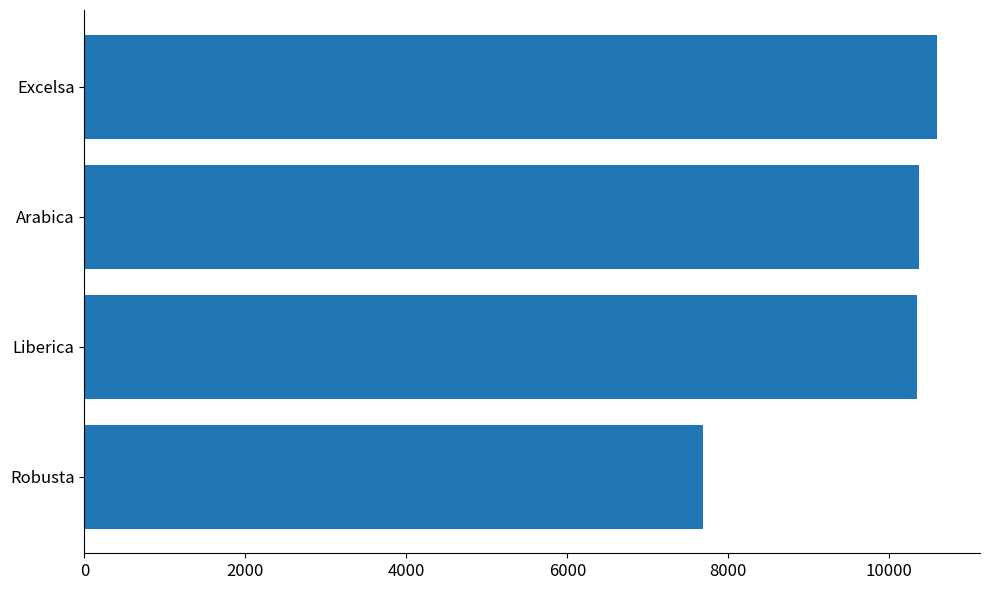

Which label corresponds to the largest value in the chart?

Excelsa